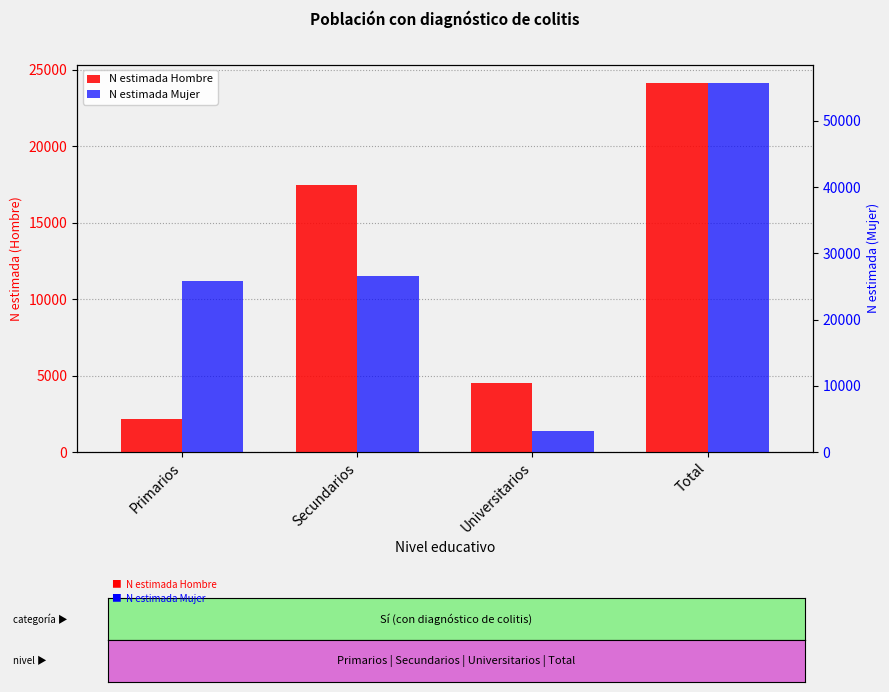

At how many categories does at least one series exceed 39060?

1